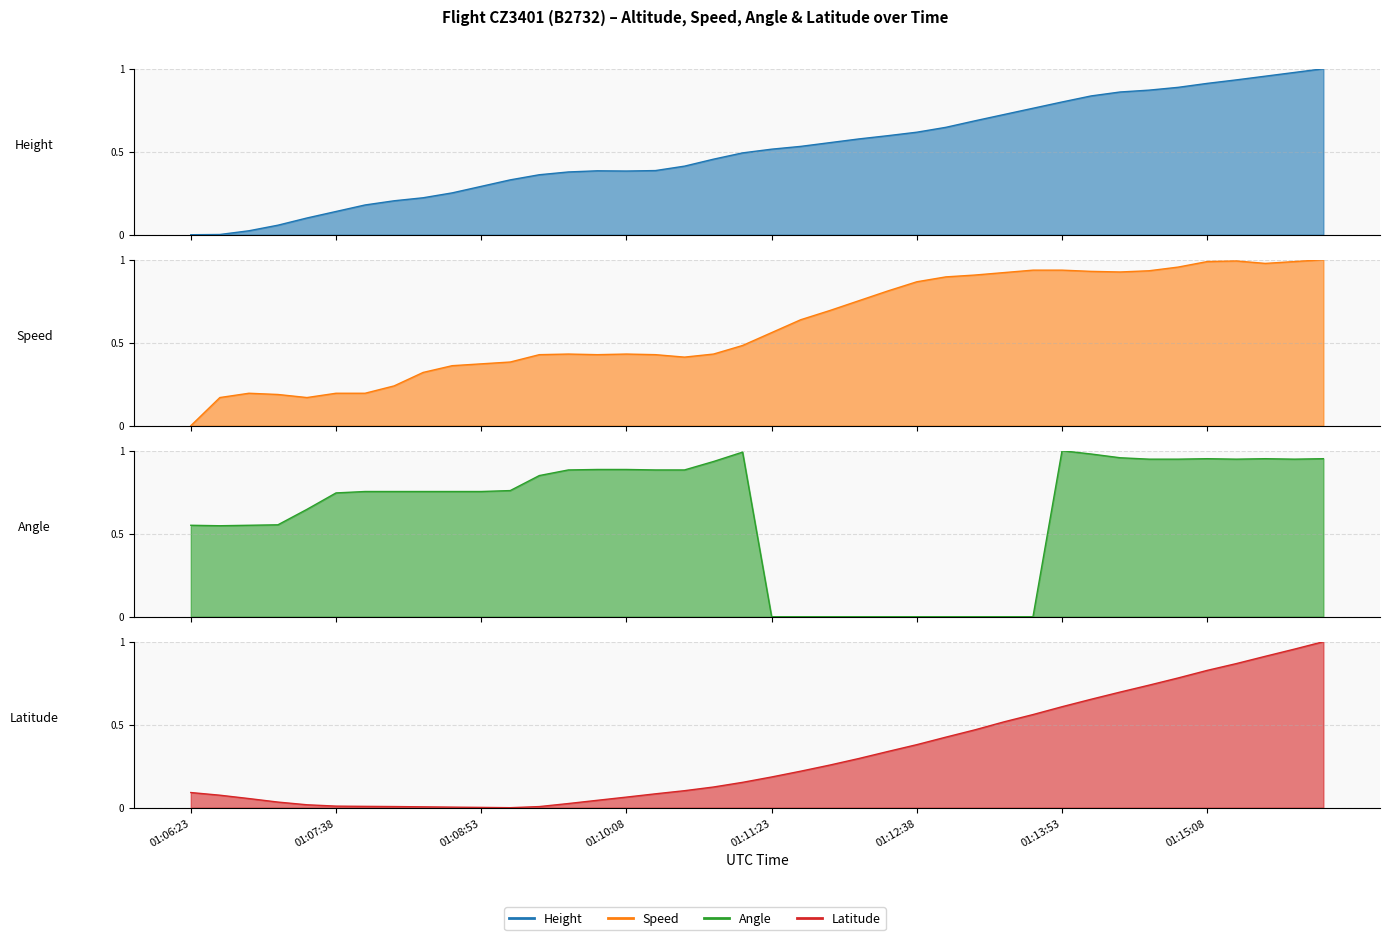

Is the value of Latitude at 01:12:23 greater than the value of Height at 01:14:38?

No